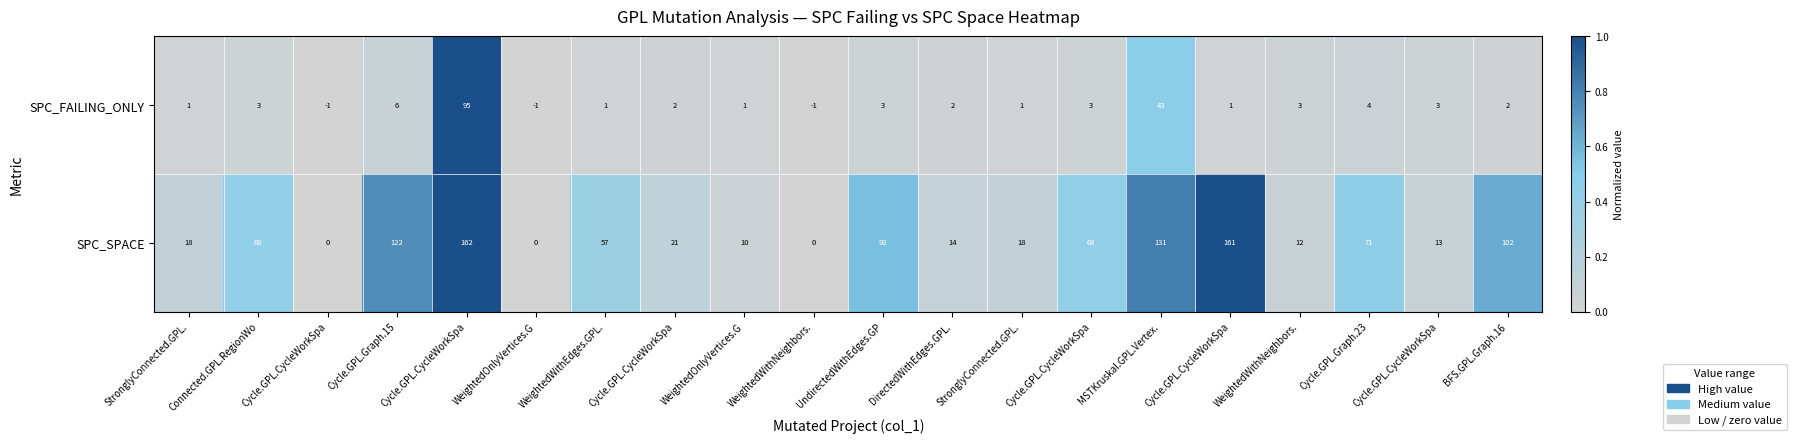

How many values in SPC_FAILING_ONLY are above zero?

17